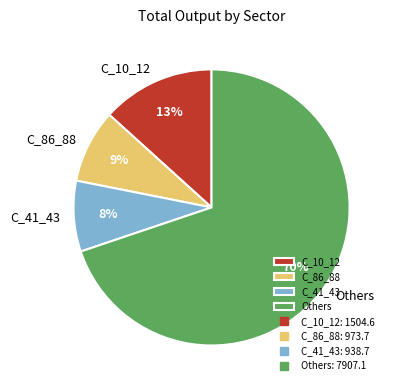

Is there a majority slice in this chart?

Yes